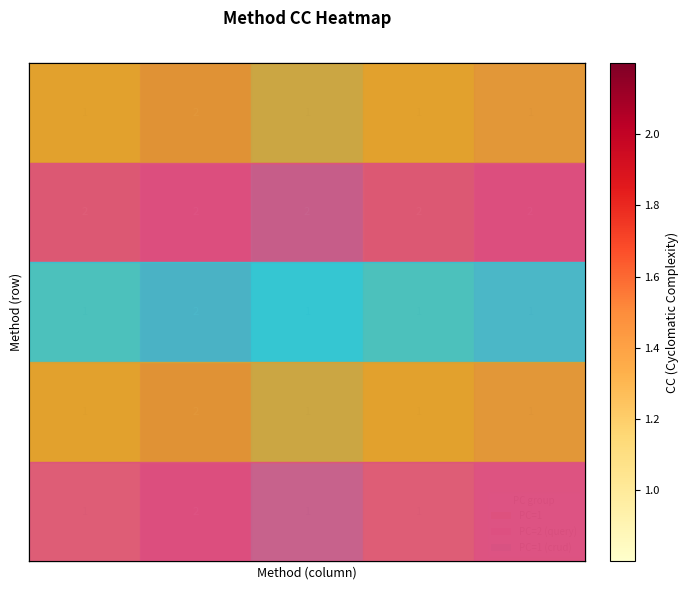

At how many categories does at least one series exceed 1?

5